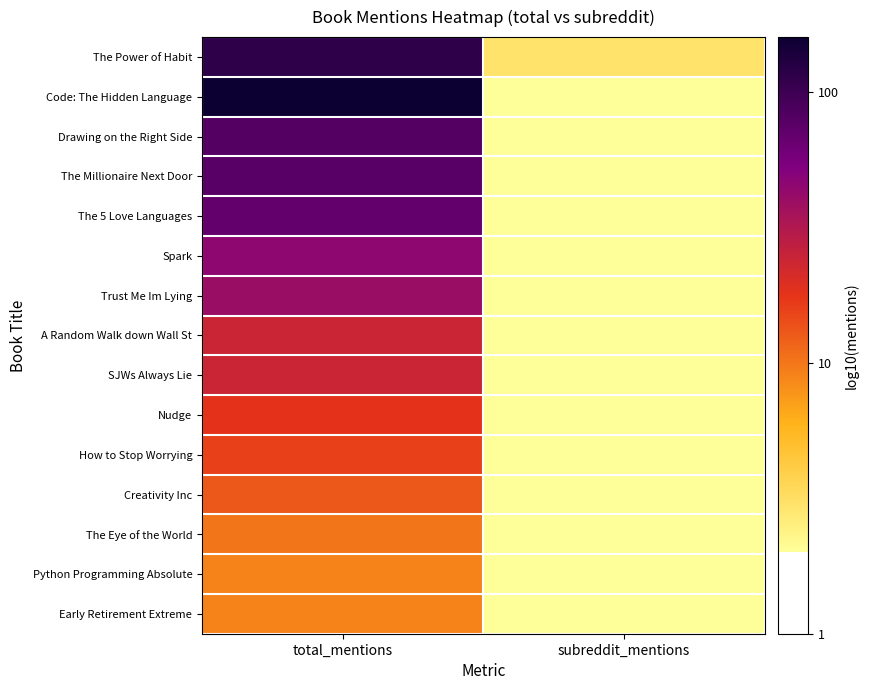

Which series changed the most between total_mentions and subreddit_mentions?

Code: The Hidden Language